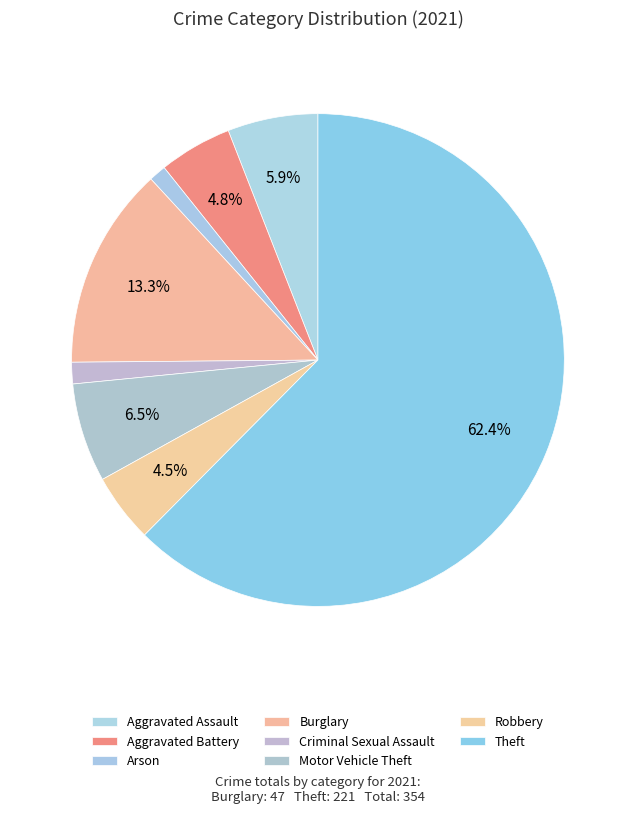

To the nearest percent, what portion does Robbery represent?

5%